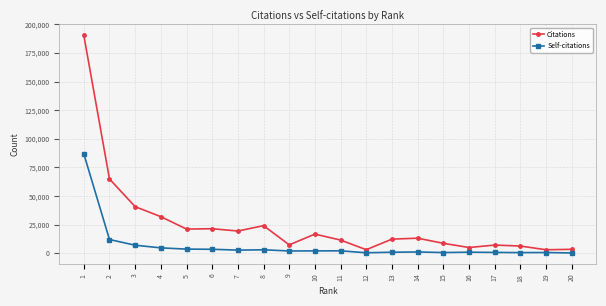

What is the average value of the Citations series?

25618